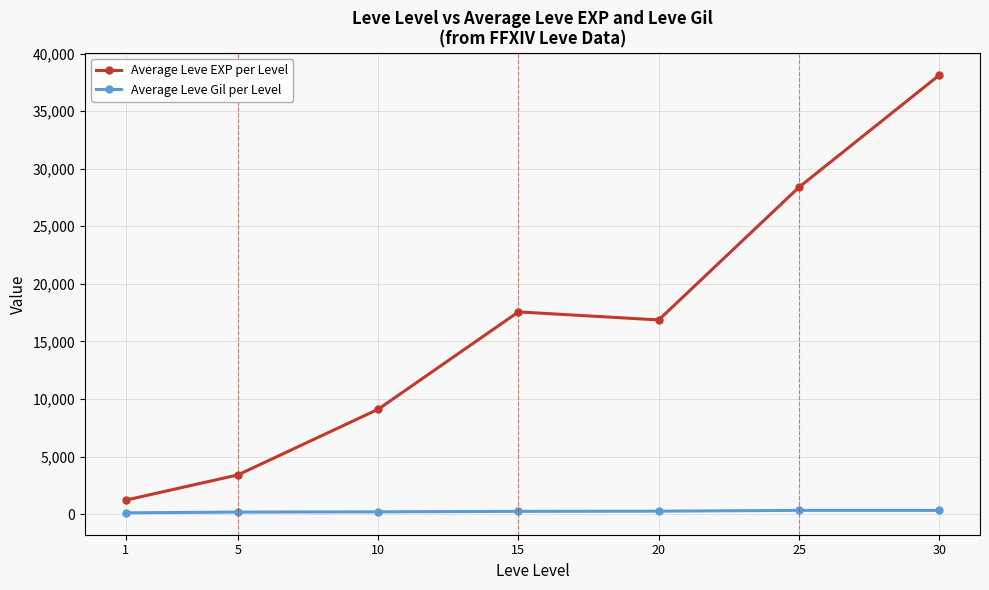

The Average Leve Gil per Level series shows 241.3 at 15. True or false?

True